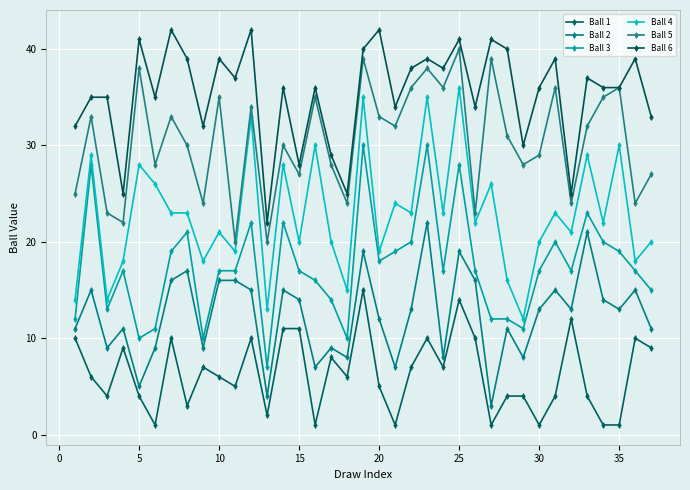

What is the value of the Ball 2 point at the 30th from the left?

13